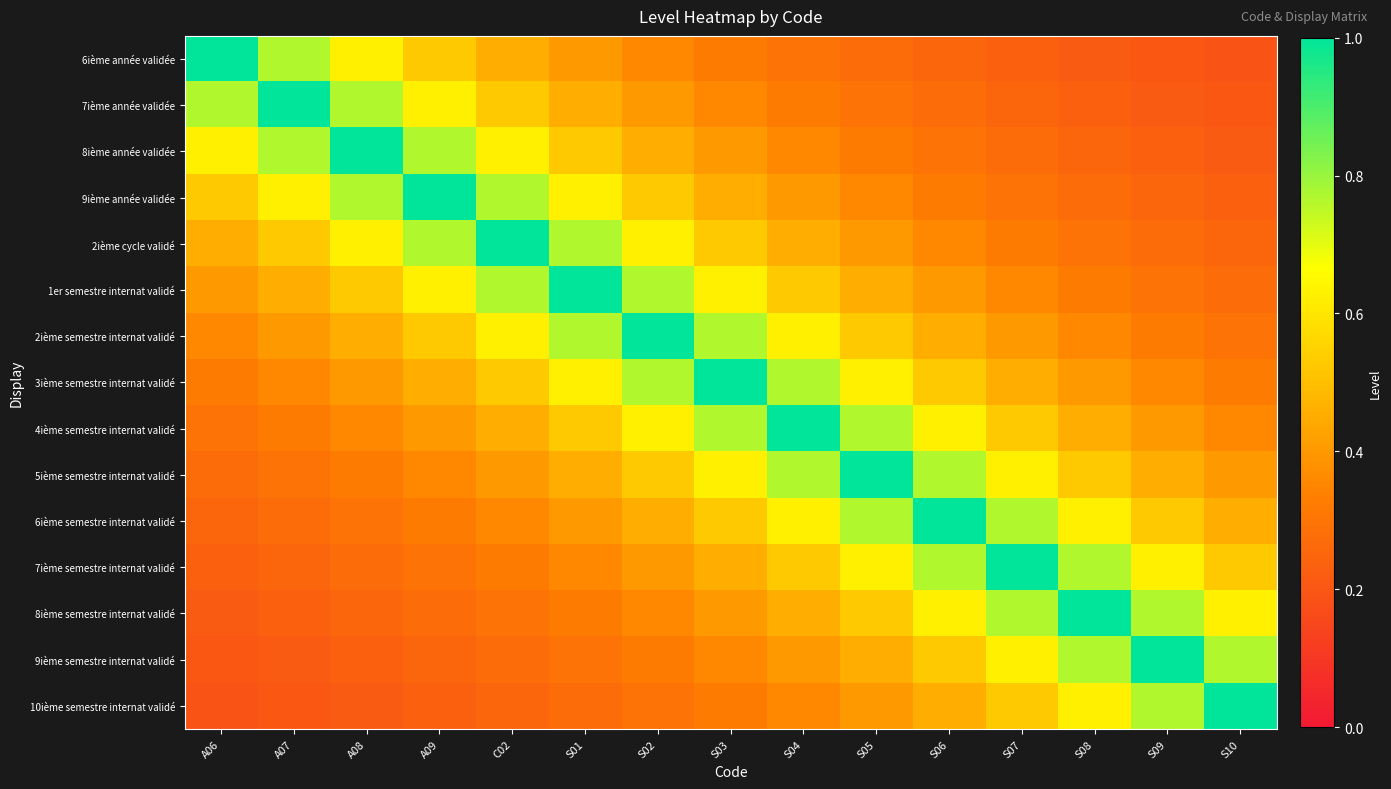

Reading left to right, transcribe all the data shown in this chart.

6ième année validée: A06=1.0	A07=0.8	A08=0.6	A09=0.5	C02=0.5	S01=0.4	S02=0.4	S03=0.3	S04=0.3	S05=0.3	S06=0.2	S07=0.2	S08=0.2	S09=0.2	S10=0.2
7ième année validée: A06=0.8	A07=1.0	A08=0.8	A09=0.6	C02=0.5	S01=0.5	S02=0.4	S03=0.4	S04=0.3	S05=0.3	S06=0.3	S07=0.2	S08=0.2	S09=0.2	S10=0.2
8ième année validée: A06=0.6	A07=0.8	A08=1.0	A09=0.8	C02=0.6	S01=0.5	S02=0.5	S03=0.4	S04=0.4	S05=0.3	S06=0.3	S07=0.3	S08=0.2	S09=0.2	S10=0.2
9ième année validée: A06=0.5	A07=0.6	A08=0.8	A09=1.0	C02=0.8	S01=0.6	S02=0.5	S03=0.5	S04=0.4	S05=0.4	S06=0.3	S07=0.3	S08=0.3	S09=0.2	S10=0.2
2ième cycle validé: A06=0.5	A07=0.5	A08=0.6	A09=0.8	C02=1.0	S01=0.8	S02=0.6	S03=0.5	S04=0.5	S05=0.4	S06=0.4	S07=0.3	S08=0.3	S09=0.3	S10=0.2
1er semestre internat validé: A06=0.4	A07=0.5	A08=0.5	A09=0.6	C02=0.8	S01=1.0	S02=0.8	S03=0.6	S04=0.5	S05=0.5	S06=0.4	S07=0.4	S08=0.3	S09=0.3	S10=0.3
2ième semestre internat validé: A06=0.4	A07=0.4	A08=0.5	A09=0.5	C02=0.6	S01=0.8	S02=1.0	S03=0.8	S04=0.6	S05=0.5	S06=0.5	S07=0.4	S08=0.4	S09=0.3	S10=0.3
3ième semestre internat validé: A06=0.3	A07=0.4	A08=0.4	A09=0.5	C02=0.5	S01=0.6	S02=0.8	S03=1.0	S04=0.8	S05=0.6	S06=0.5	S07=0.5	S08=0.4	S09=0.4	S10=0.3
4ième semestre internat validé: A06=0.3	A07=0.3	A08=0.4	A09=0.4	C02=0.5	S01=0.5	S02=0.6	S03=0.8	S04=1.0	S05=0.8	S06=0.6	S07=0.5	S08=0.5	S09=0.4	S10=0.4
5ième semestre internat validé: A06=0.3	A07=0.3	A08=0.3	A09=0.4	C02=0.4	S01=0.5	S02=0.5	S03=0.6	S04=0.8	S05=1.0	S06=0.8	S07=0.6	S08=0.5	S09=0.5	S10=0.4
6ième semestre internat validé: A06=0.2	A07=0.3	A08=0.3	A09=0.3	C02=0.4	S01=0.4	S02=0.5	S03=0.5	S04=0.6	S05=0.8	S06=1.0	S07=0.8	S08=0.6	S09=0.5	S10=0.5
7ième semestre internat validé: A06=0.2	A07=0.2	A08=0.3	A09=0.3	C02=0.3	S01=0.4	S02=0.4	S03=0.5	S04=0.5	S05=0.6	S06=0.8	S07=1.0	S08=0.8	S09=0.6	S10=0.5
8ième semestre internat validé: A06=0.2	A07=0.2	A08=0.2	A09=0.3	C02=0.3	S01=0.3	S02=0.4	S03=0.4	S04=0.5	S05=0.5	S06=0.6	S07=0.8	S08=1.0	S09=0.8	S10=0.6
9ième semestre internat validé: A06=0.2	A07=0.2	A08=0.2	A09=0.2	C02=0.3	S01=0.3	S02=0.3	S03=0.4	S04=0.4	S05=0.5	S06=0.5	S07=0.6	S08=0.8	S09=1.0	S10=0.8
10ième semestre internat validé: A06=0.2	A07=0.2	A08=0.2	A09=0.2	C02=0.2	S01=0.3	S02=0.3	S03=0.3	S04=0.4	S05=0.4	S06=0.5	S07=0.5	S08=0.6	S09=0.8	S10=1.0